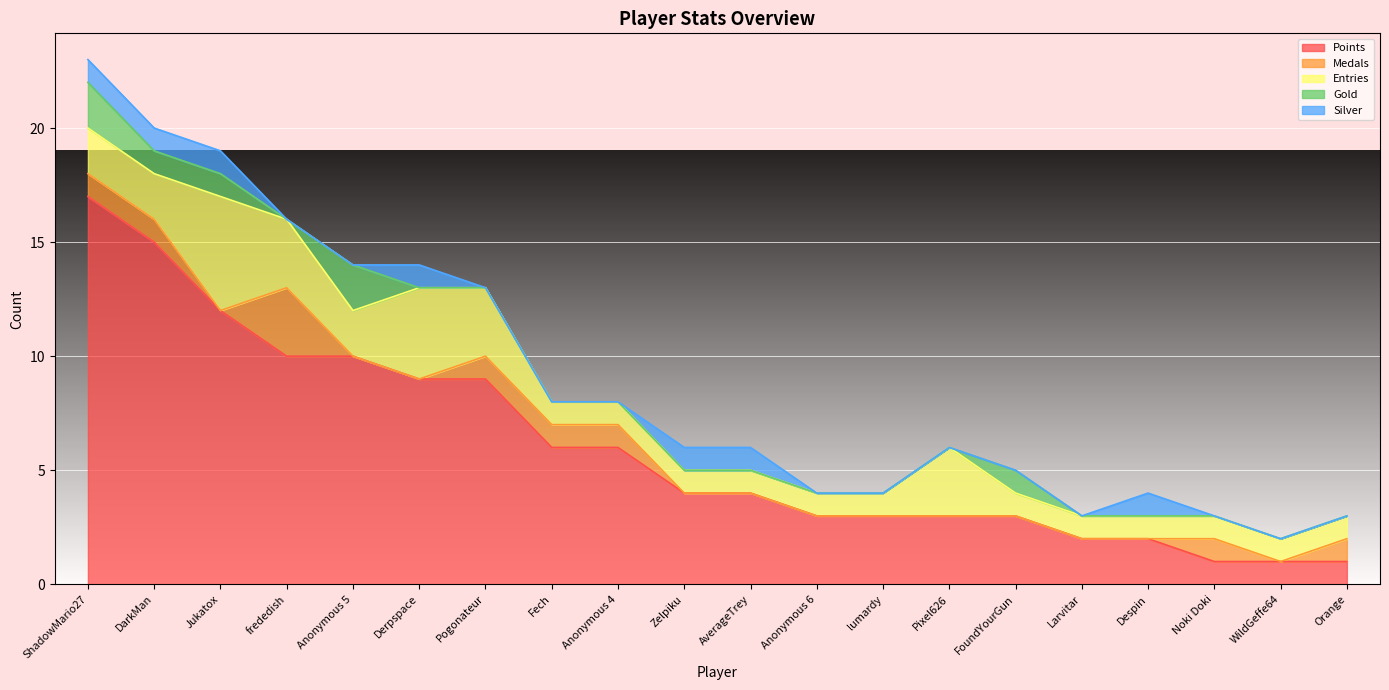

Count the number of data series in this chart.

5